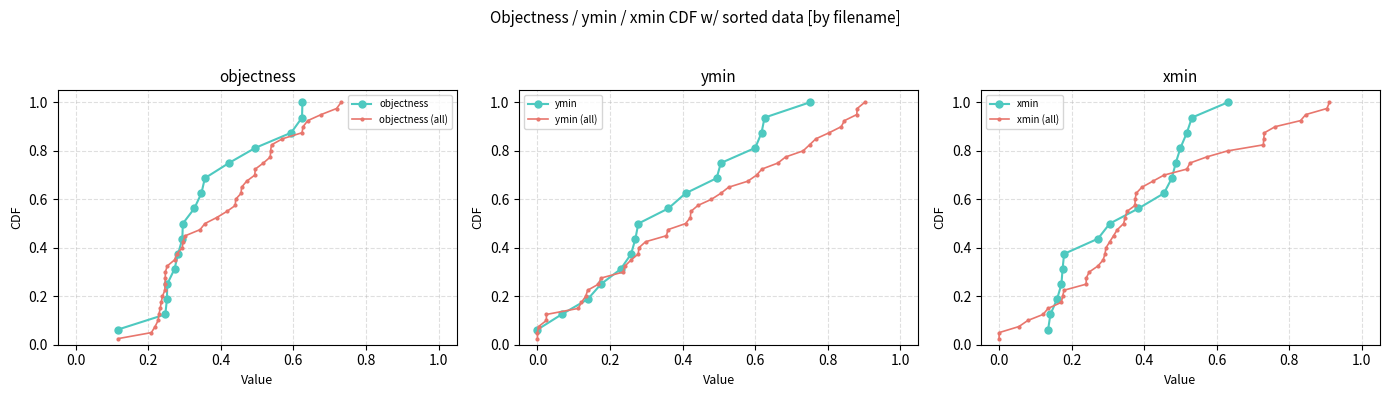

What is the value of the objectness point at the 8th from the left?

0.5